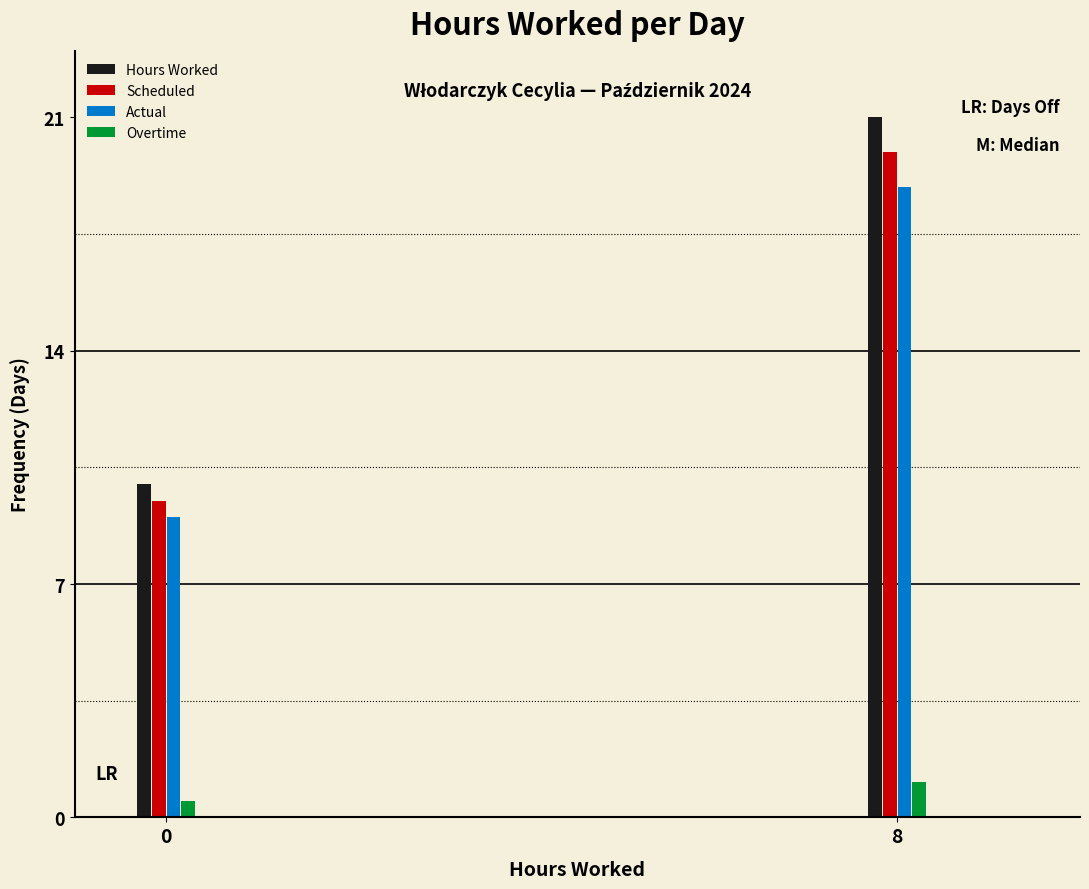

What is the sum of the Overtime values at 8 and 0?

1.6